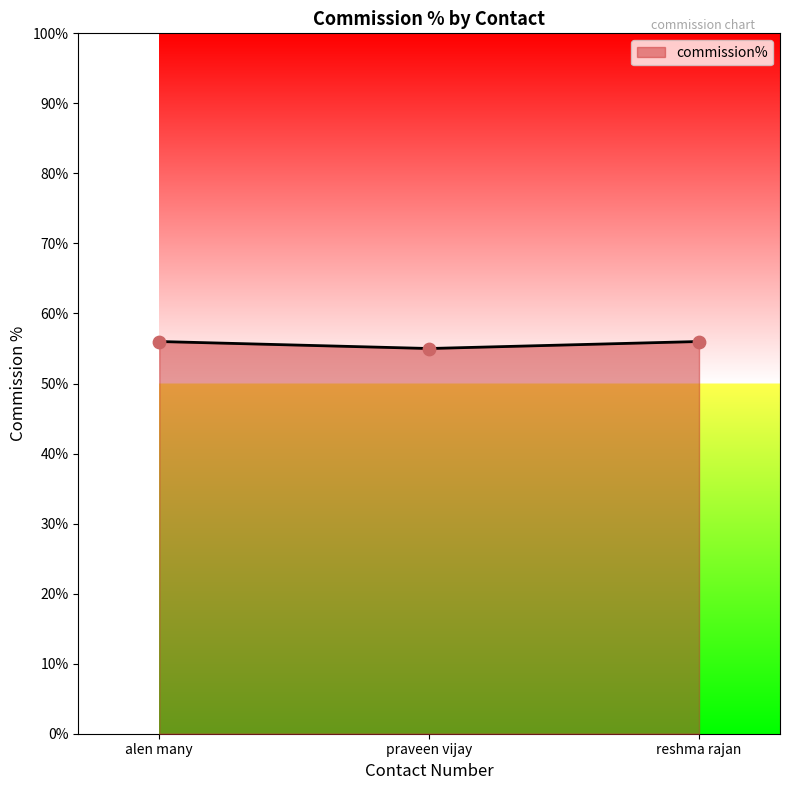

Approximately how many times larger is the value at praveen vijay compared to reshma rajan?

1.0